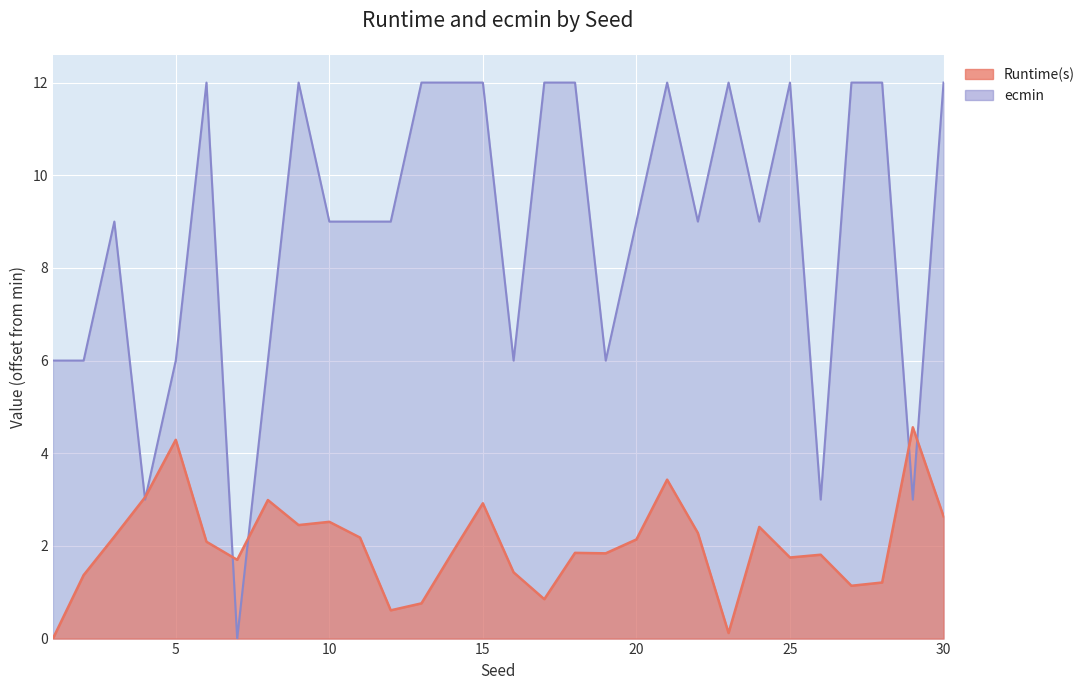

Count the number of data series in this chart.

2